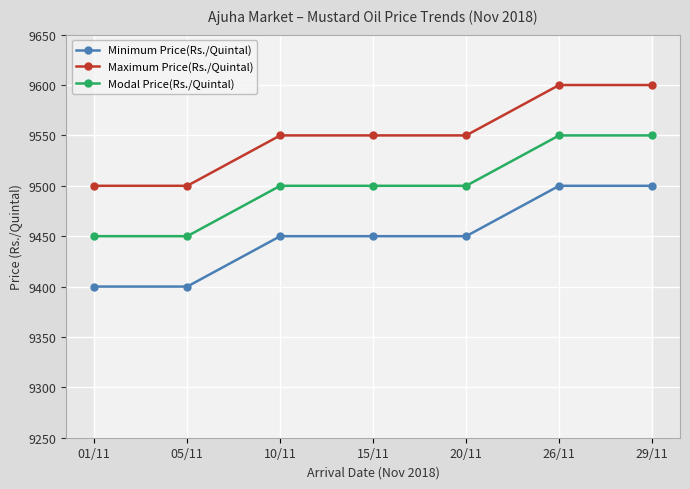

What is the maximum value for Maximum Price(Rs./Quintal)?

9600